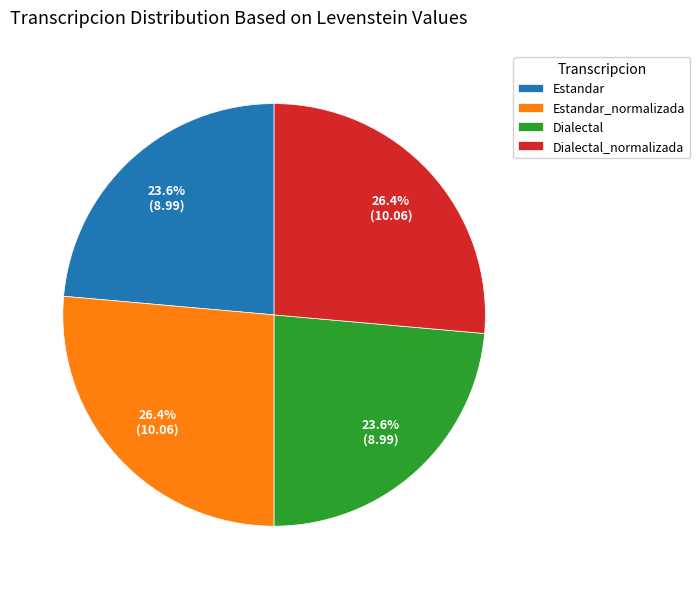

What is the ratio of the value at Estandar_normalizada to the value at Dialectal?

1.1